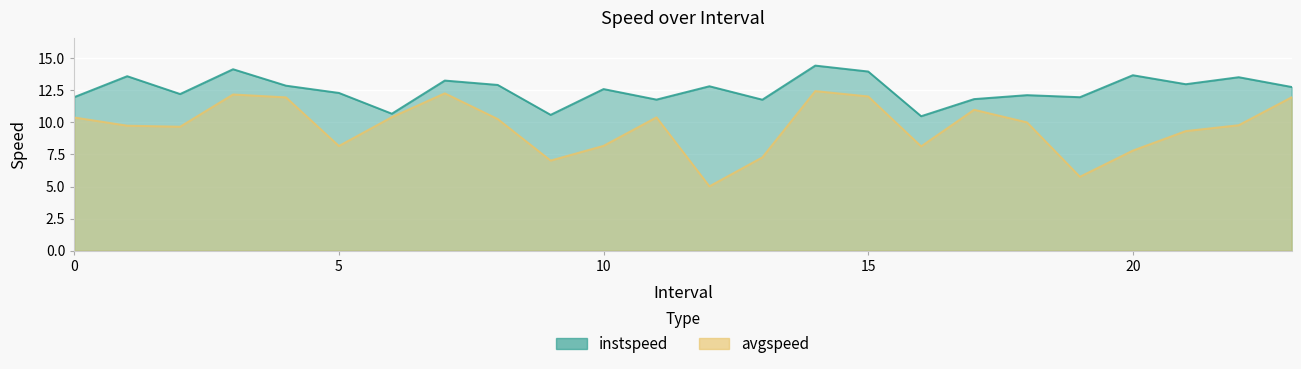

How many lines are shown in the chart?

2